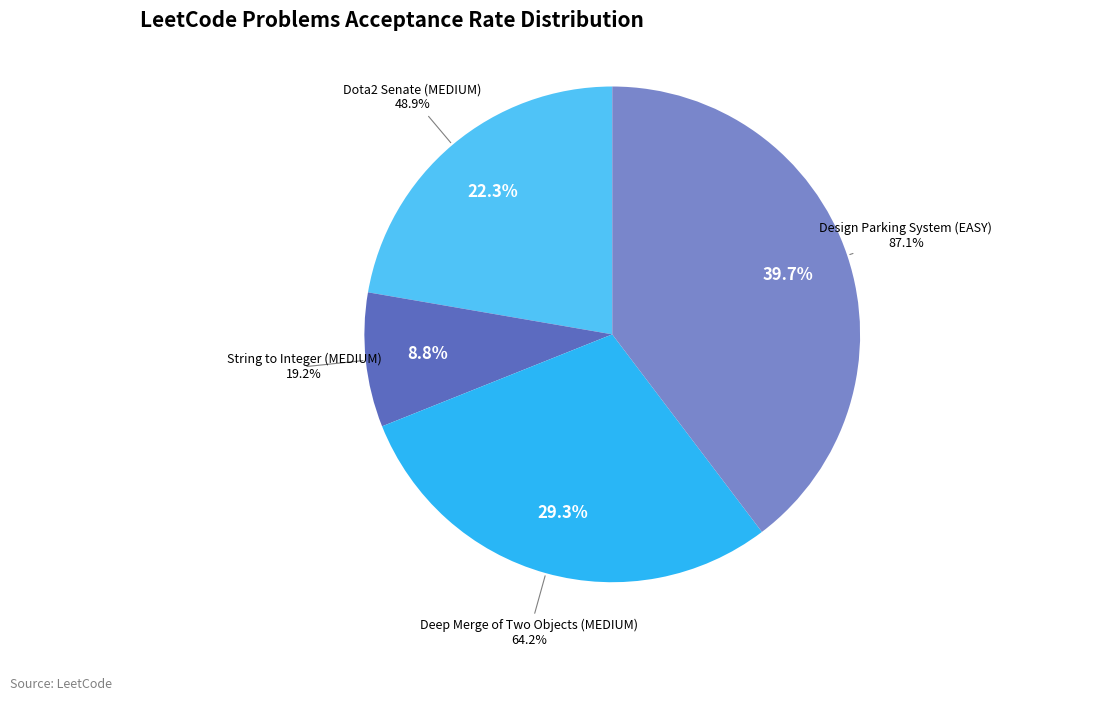

Which slice is the smallest?

String to Integer (MEDIUM)